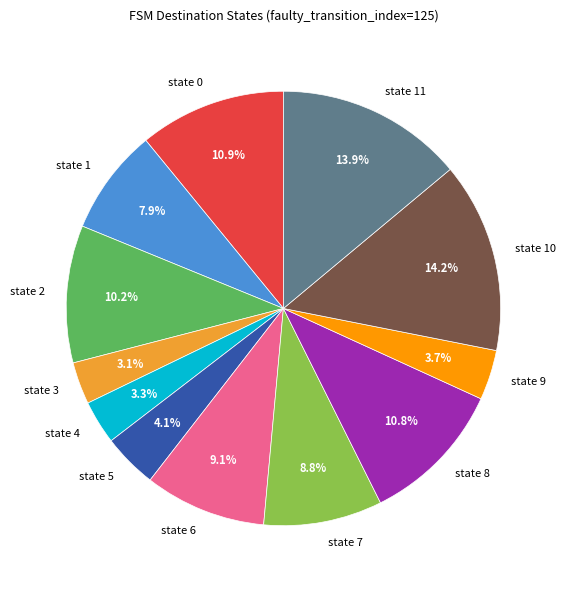

Count the number of slices in the pie.

12